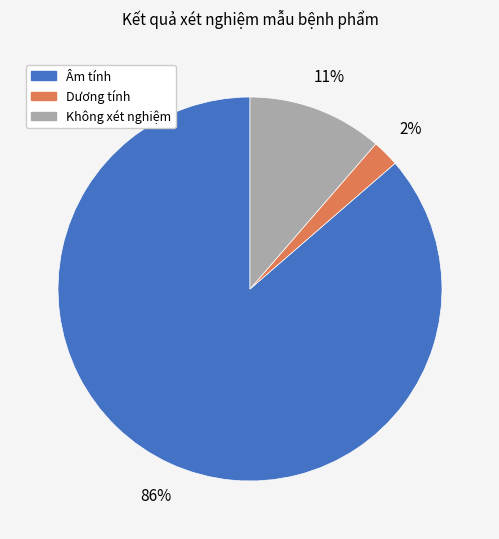

Between Dương tính and Âm tính, which is larger?

Âm tính